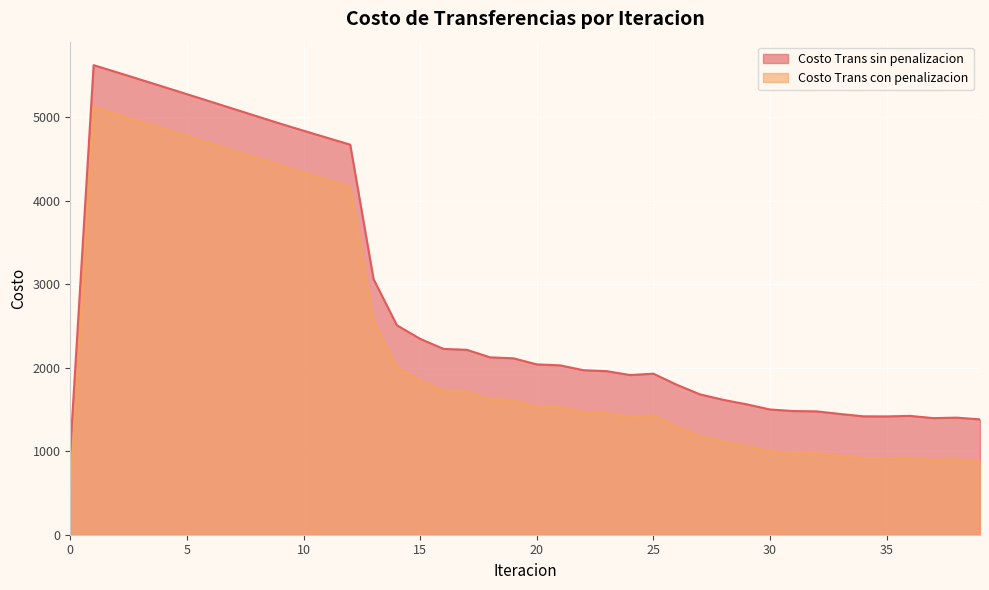

How many lines are shown in the chart?

2